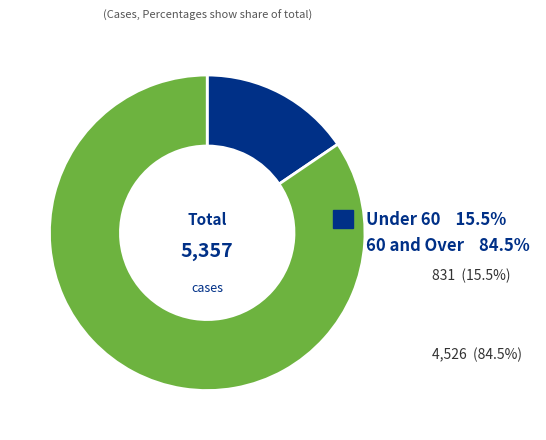

Is there any slice that represents more than half of the pie?

Yes